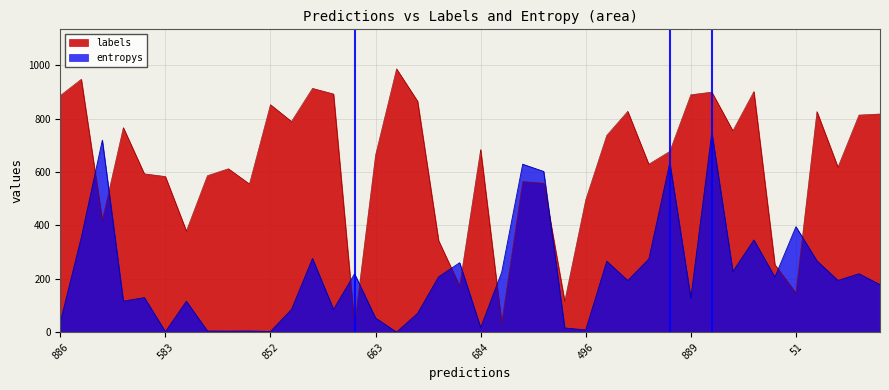

Reading right to left, list all the values displayed in this chart.

labels: 817.0	813.0	618.0	826.0	147.0	253.0	901.0	754.0	899.0	889.0	677.0	629.0	827.0	737.0	496.0	116.0	558.0	564.0	34.0	684.0	174.0	343.0	865.0	986.0	663.0	27.0	892.0	913.0	789.0	852.0	555.0	612.0	586.0	379.0	583.0	593.0	766.0	419.0	947.0	886.0
entropys: 178.0	218.8	193.7	267.0	394.9	206.4	345.1	227.4	748.1	128.1	635.0	273.8	193.5	265.6	8.5	15.7	601.8	628.9	224.2	17.5	260.1	207.3	70.6	0.4	52.9	218.7	85.4	275.8	85.1	2.7	4.5	4.0	4.5	115.7	1.8	129.4	116.3	718.8	355.0	37.4